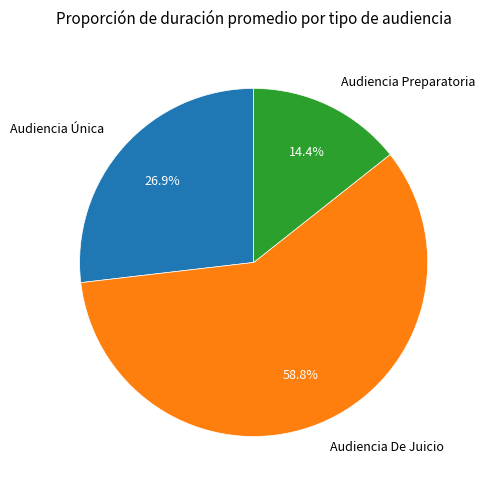

Is there a majority slice in this chart?

Yes